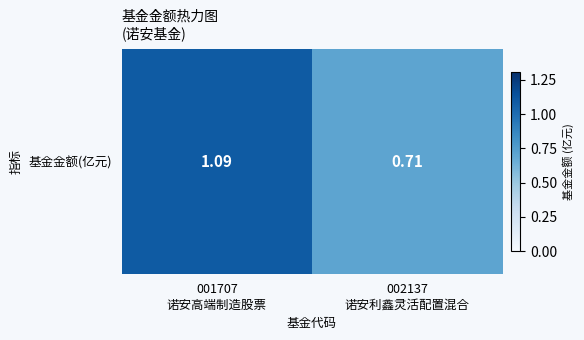

Reading left to right, extract all data points from this chart.

001707
诺安高端制造股票=1.1	002137
诺安利鑫灵活配置混合=0.7